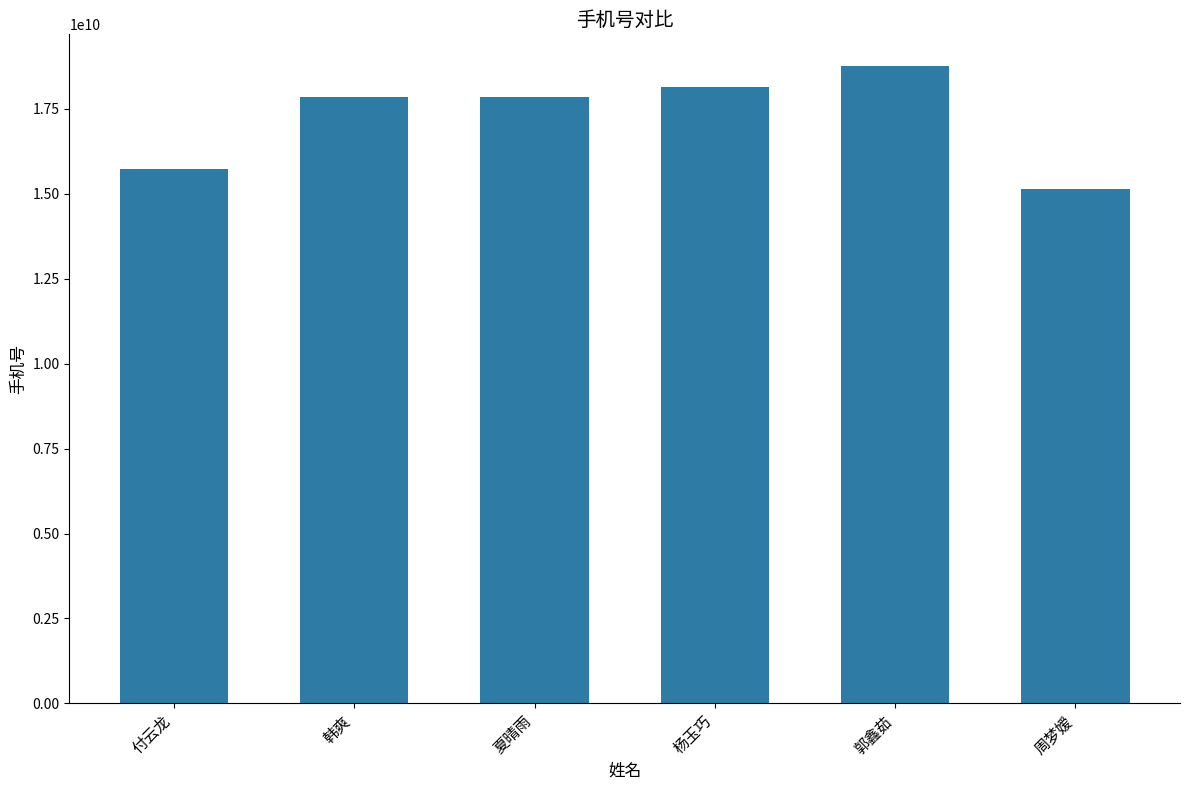

Does the chart contain any negative values?

No